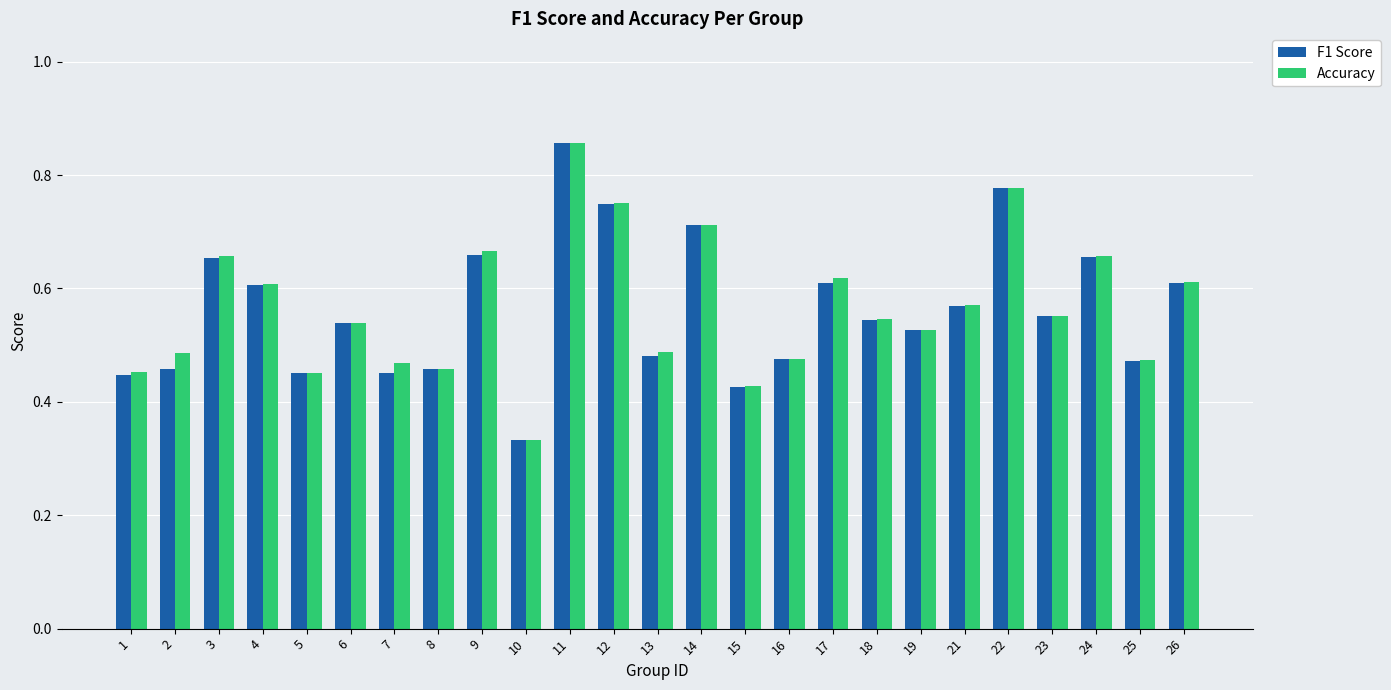

Count the F1 Score values in the range 0 to 1.

25